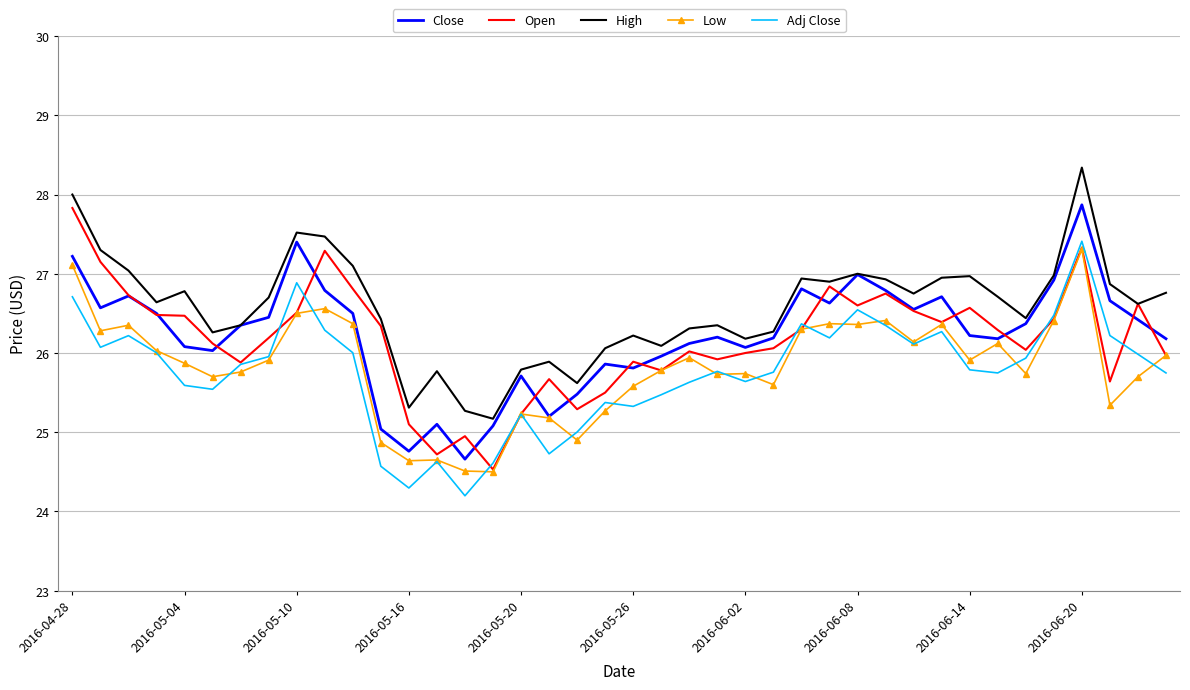

What is the smallest value displayed?

24.2